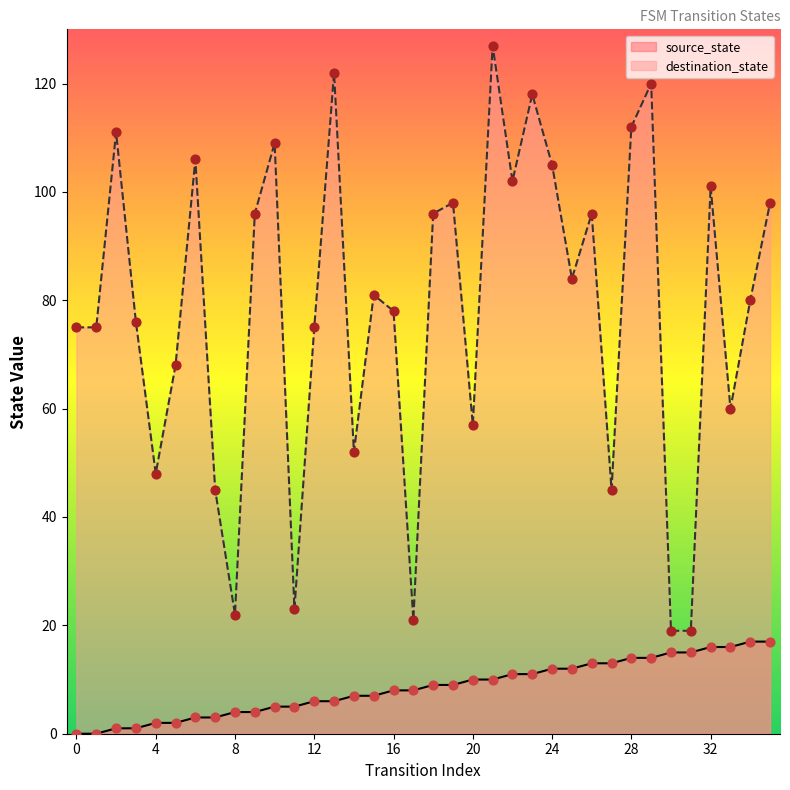

Is the value of destination_state at 19 greater than the value of source_state at 24?

Yes